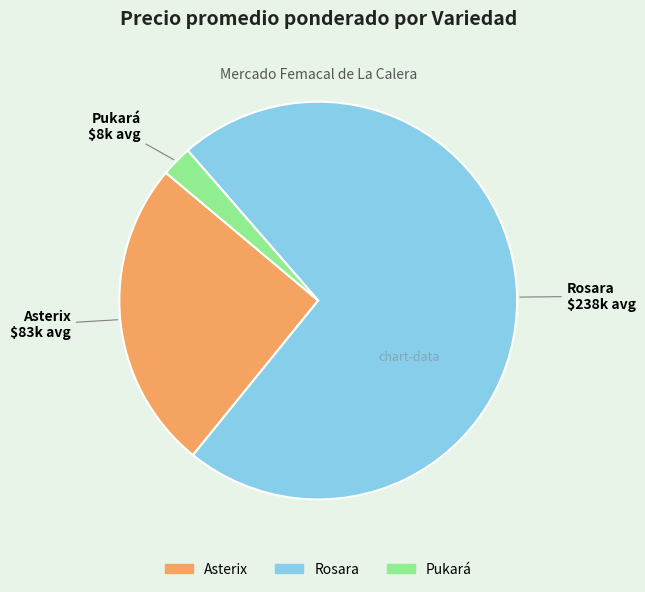

How many slices are in this pie chart?

3